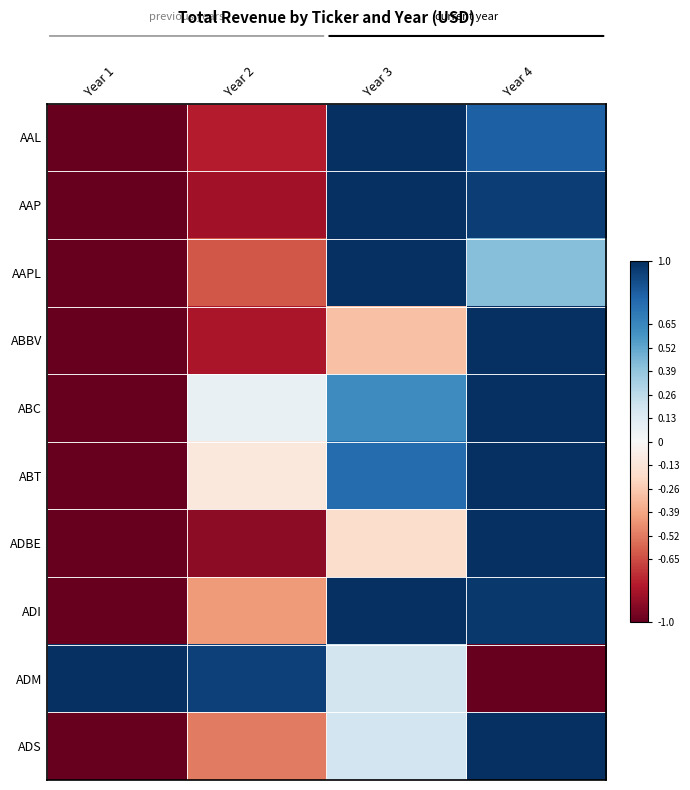

At which category is the sum across all series the highest?

Year 4